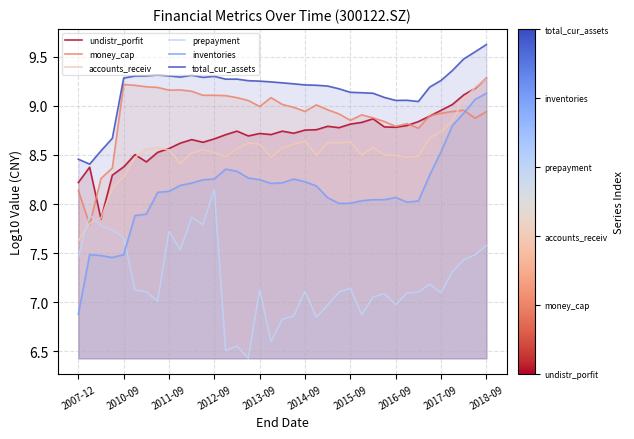

The money_cap series shows 8.9 at 25. True or false?

True